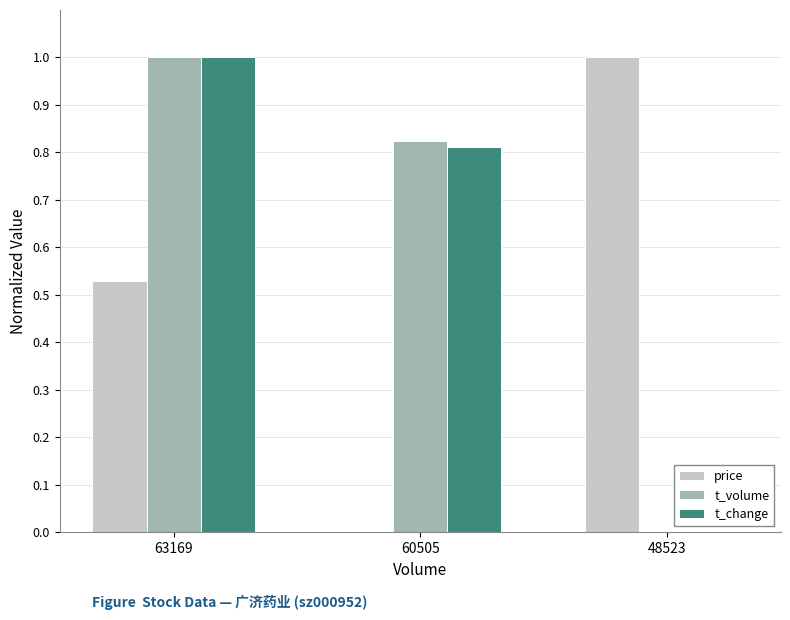

Are the bars horizontal?

No